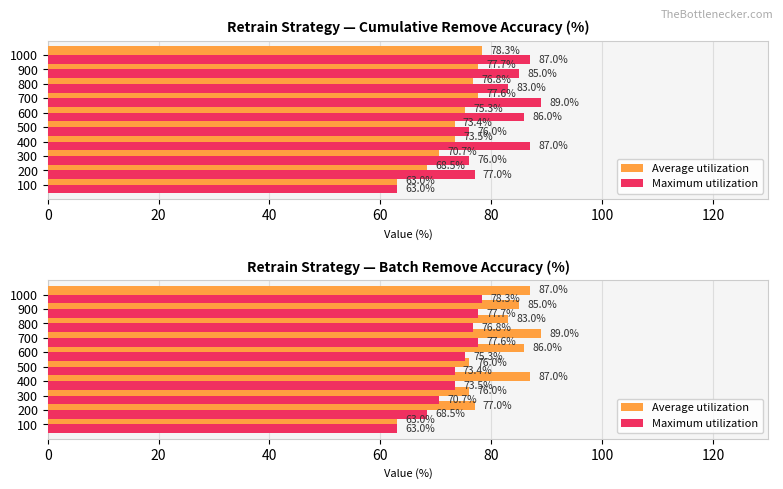

How many values in the Maximum utilization series are below 75?

5